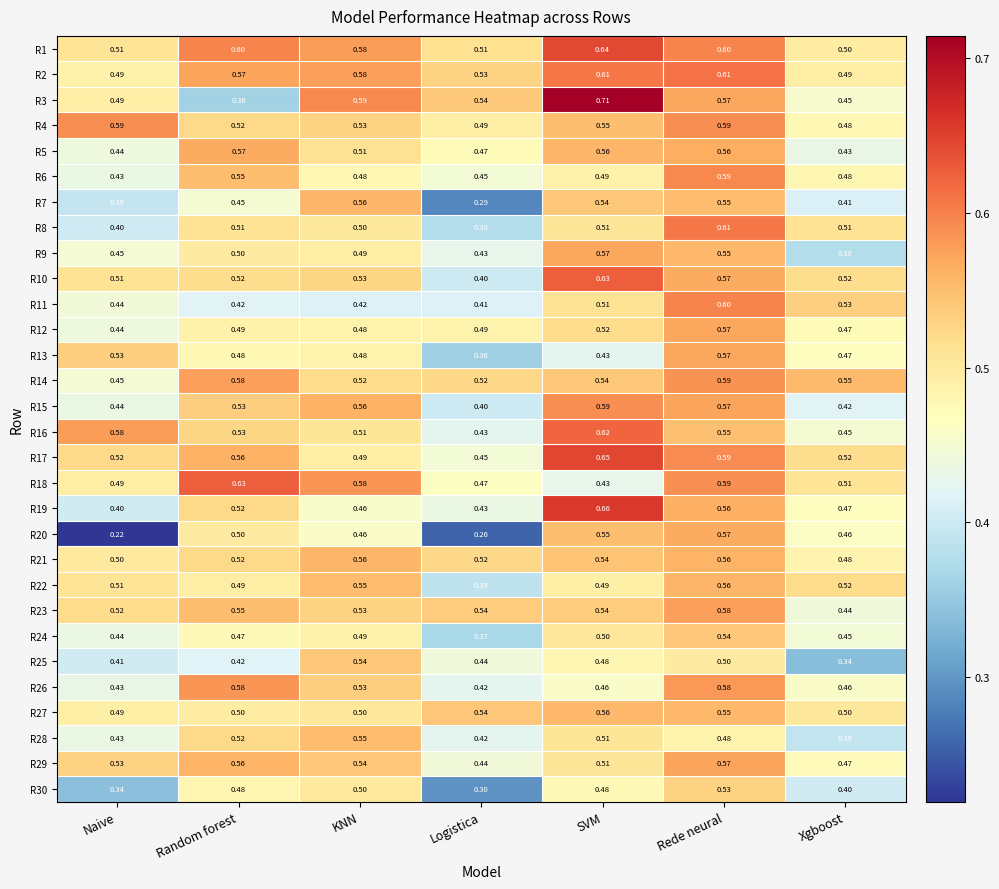

What is the spread (max minus min) of values at Rede neural?

0.1